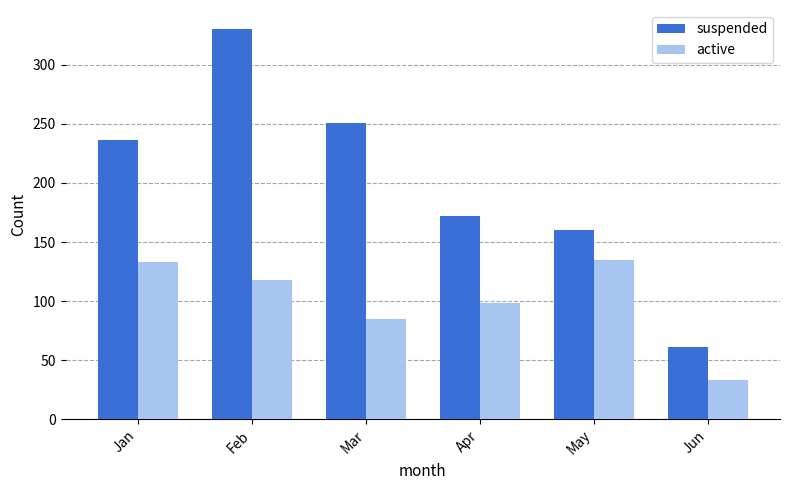

Reading left to right, what are all the values shown in this chart?

suspended: 236	330	251	172	160	61
active: 133	118	85	98	135	33